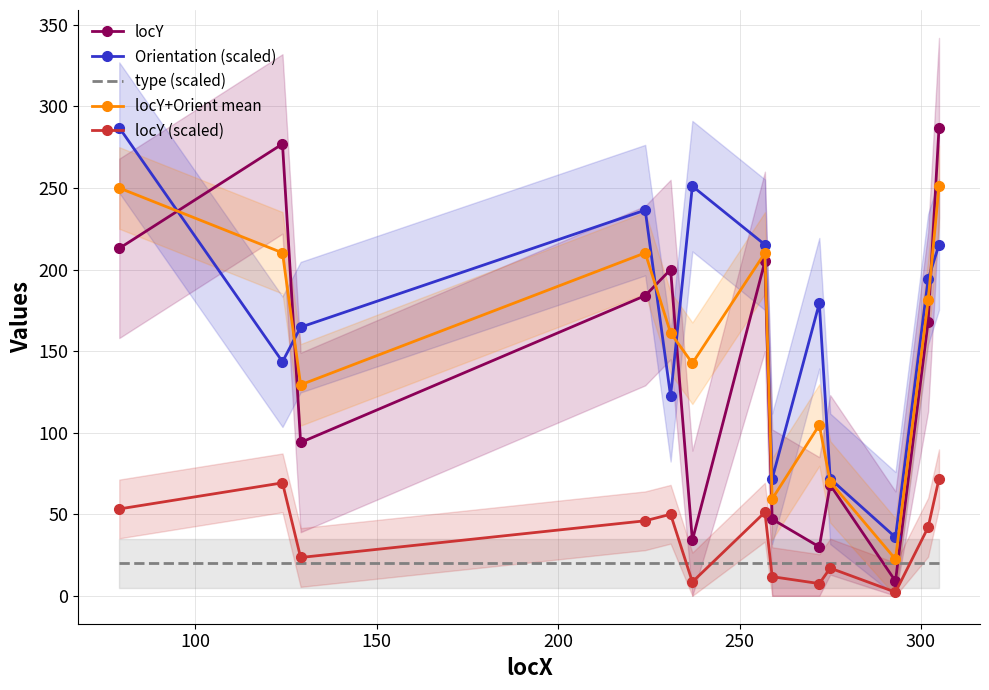

What is the minimum value for locY+Orient mean?

22.4